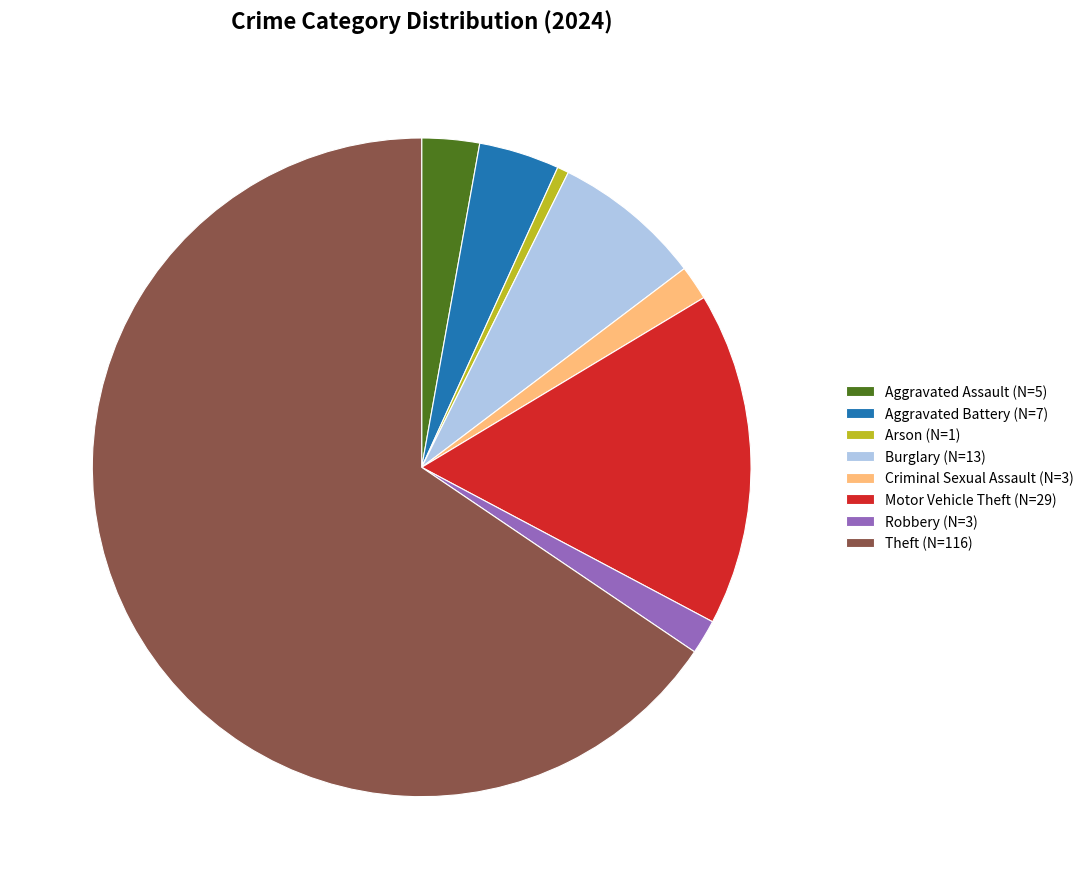

Which category has the biggest portion of the pie?

Theft